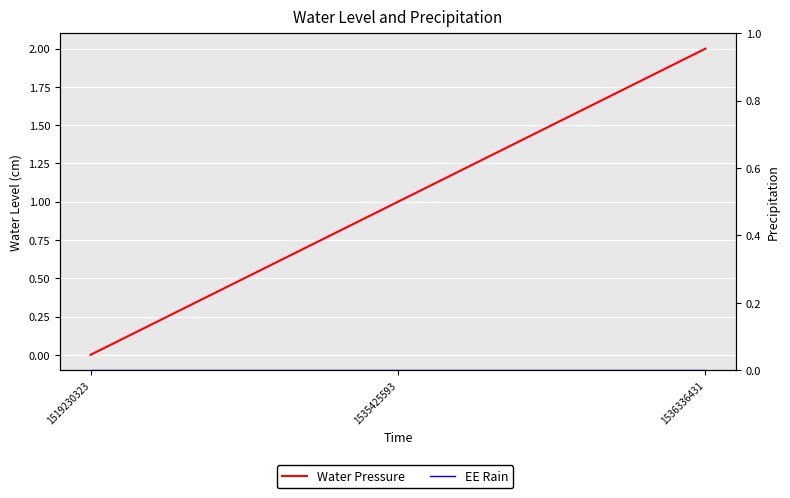

List the series in order of their peak value, lowest first.

EE Rain, Water Pressure